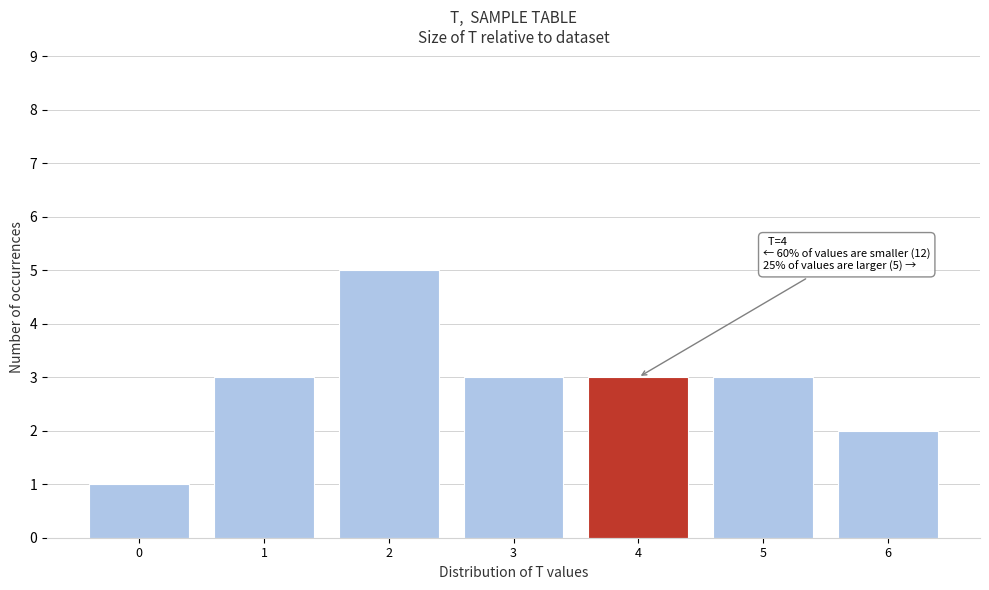

Reading left to right, list all the values displayed in this chart.

1	3	5	3	3	3	2